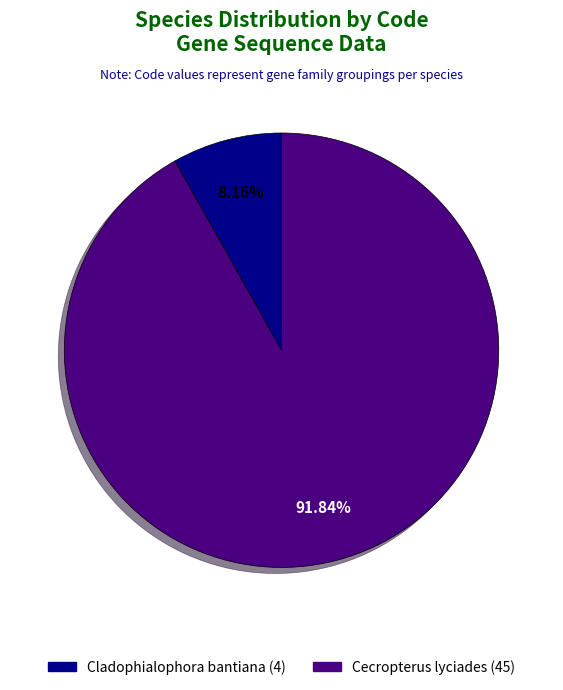

The Cladophialophora bantiana slice represents 50% of the pie. True or false?

False